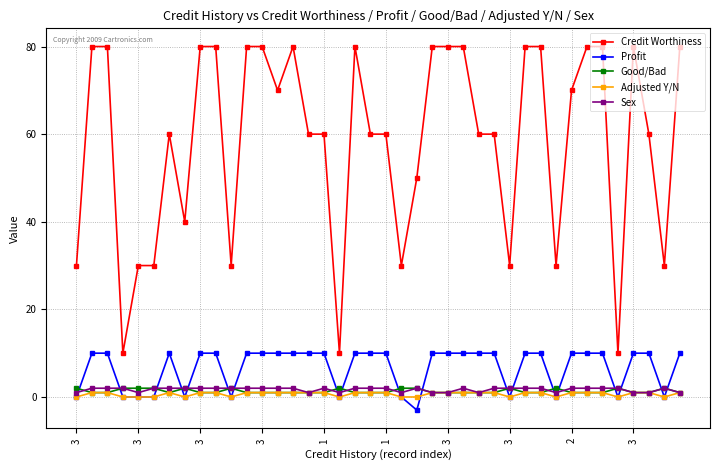

What is the difference between the second highest and minimum values in the Profit series?

13